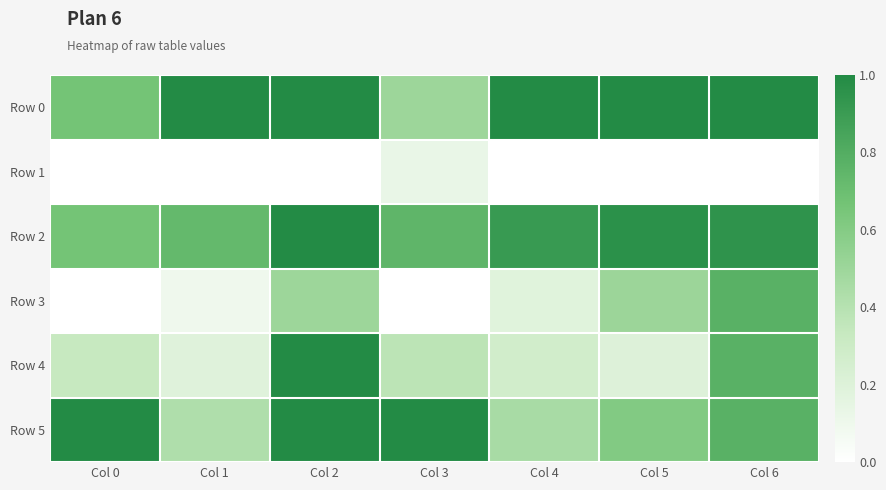

Which has a higher value, Col 6 or Col 4?

Col 6